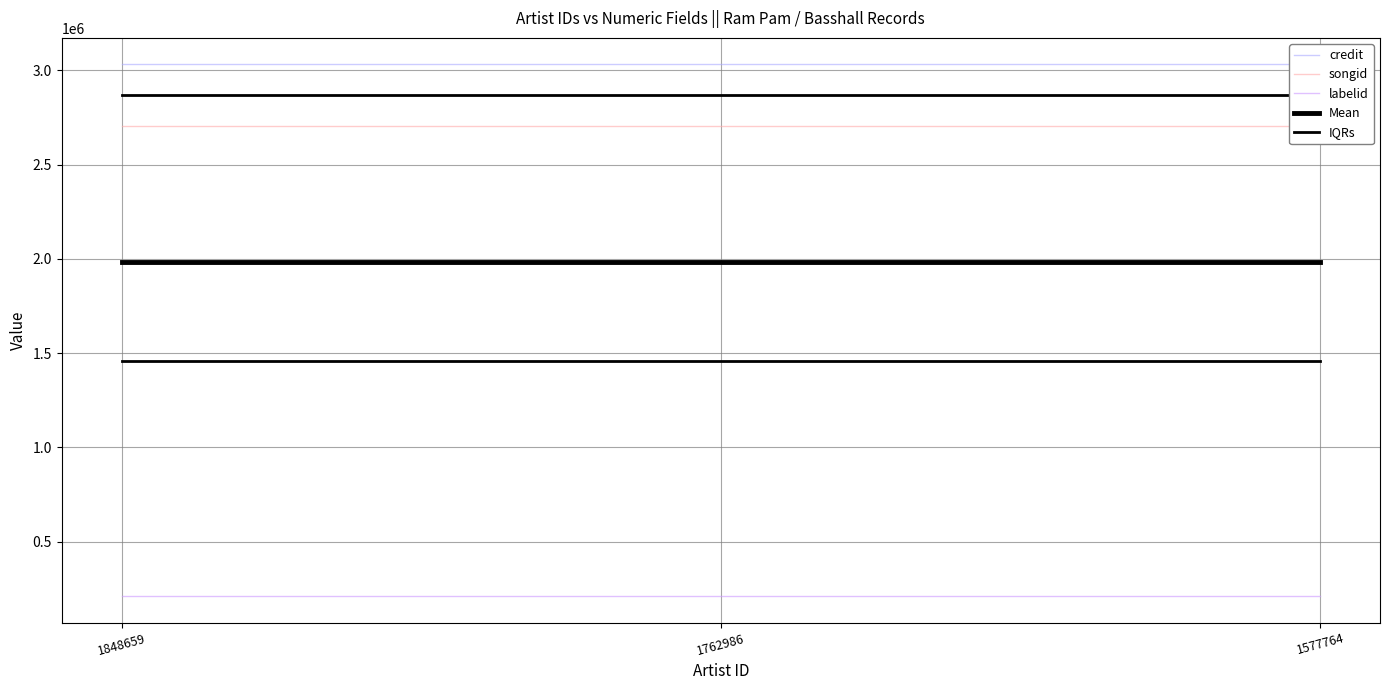

What is the smallest value displayed?

212399.0